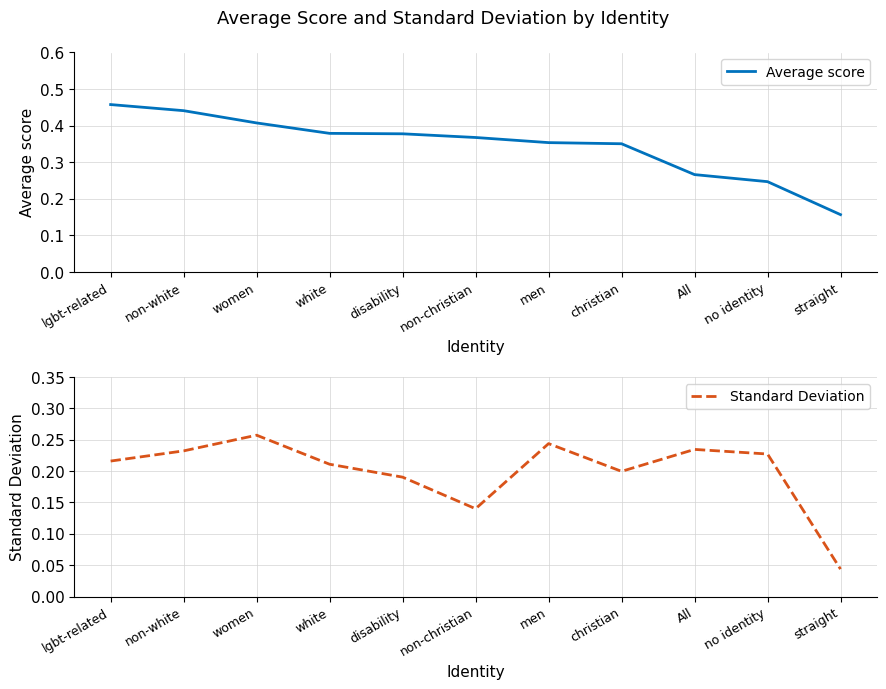

Which series has the largest total across all categories?

Average score